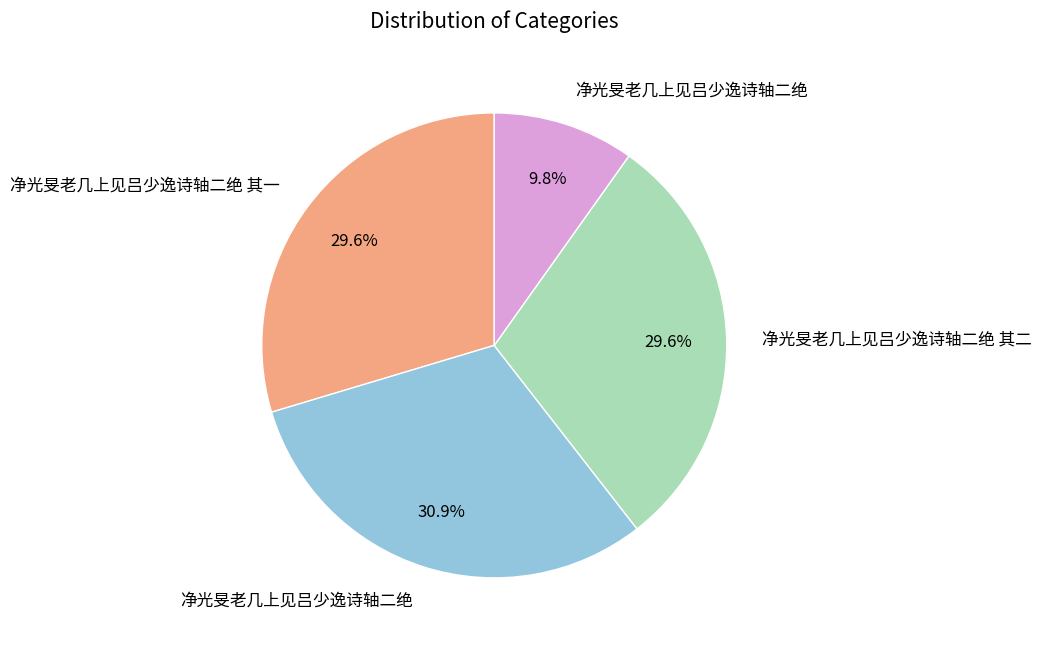

Does any single category account for the majority?

No